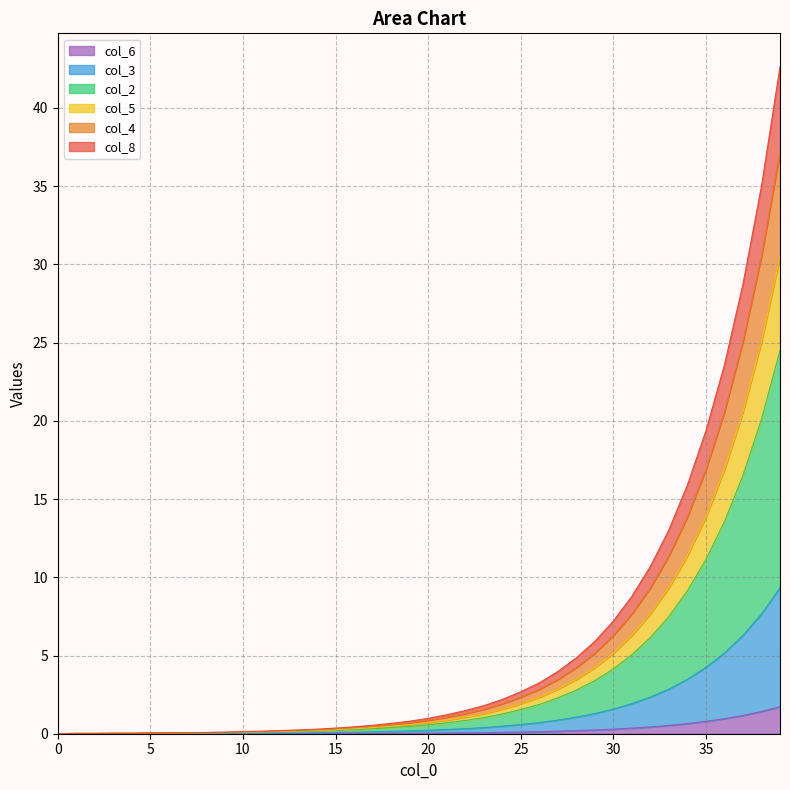

Is it true that col_5 equals 0.4 at 16?

False